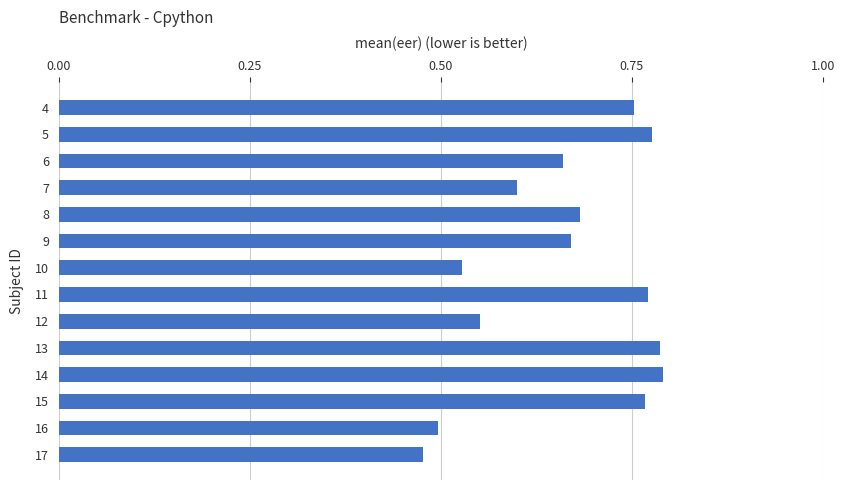

Count the values in the range 0 to 1.

14